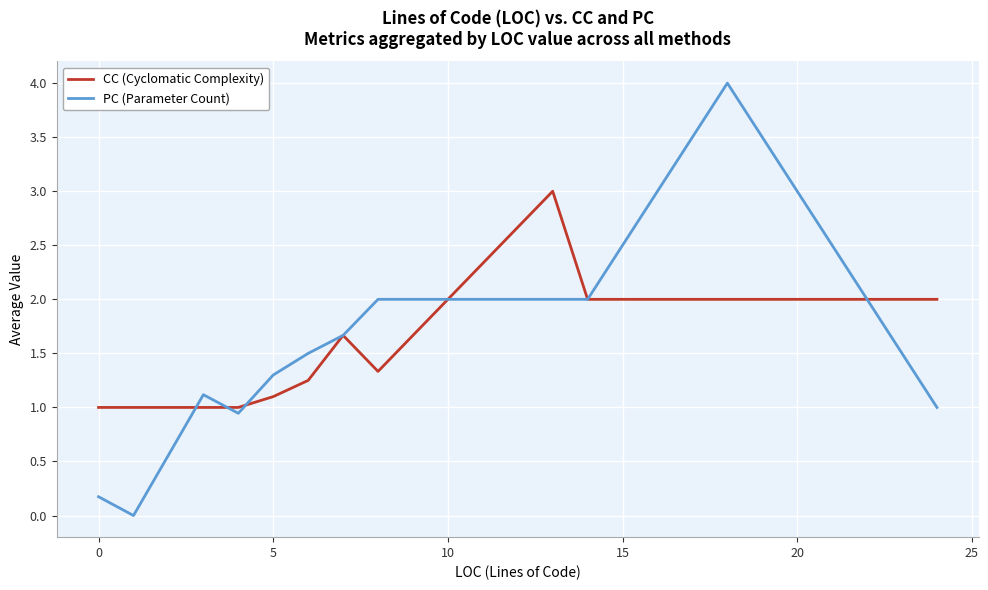

What is the sum of all PC (Parameter Count) values?

17.7